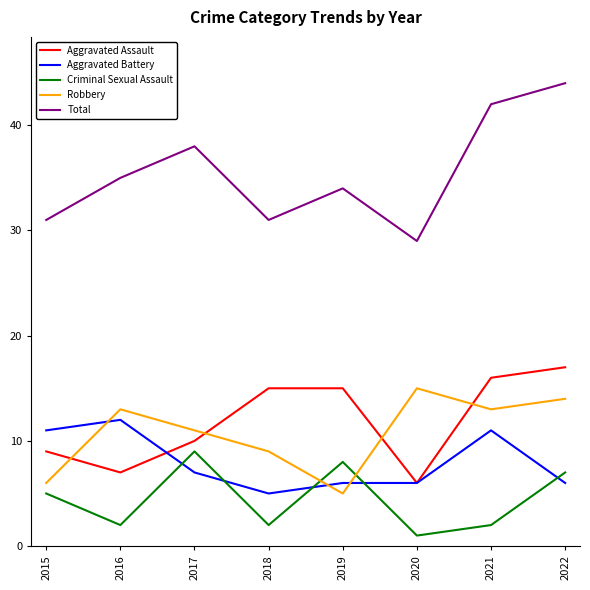

What are all the series names shown in the legend?

Aggravated Assault, Aggravated Battery, Criminal Sexual Assault, Robbery, Total